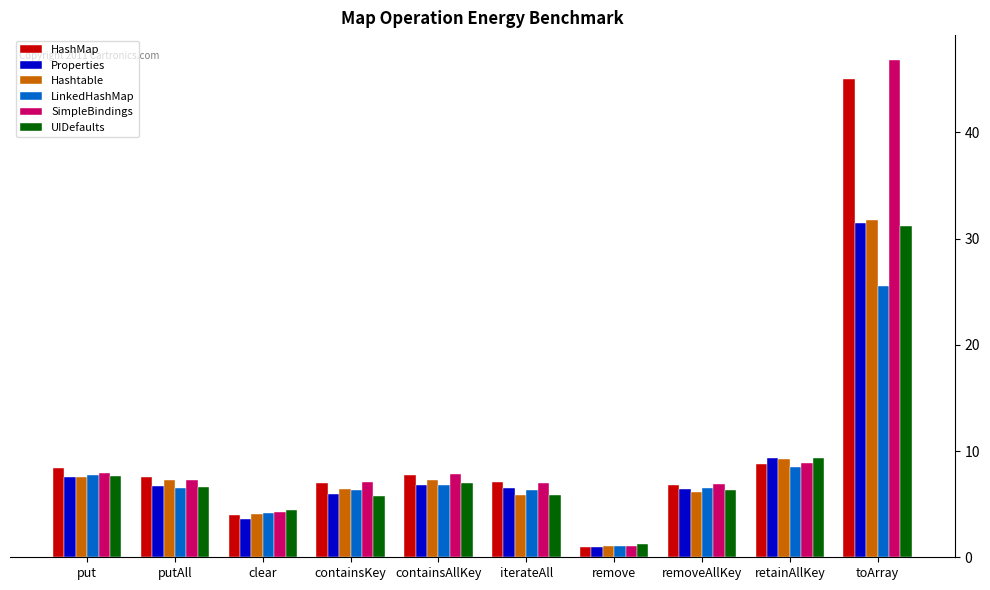

How many groups of bars are there?

10